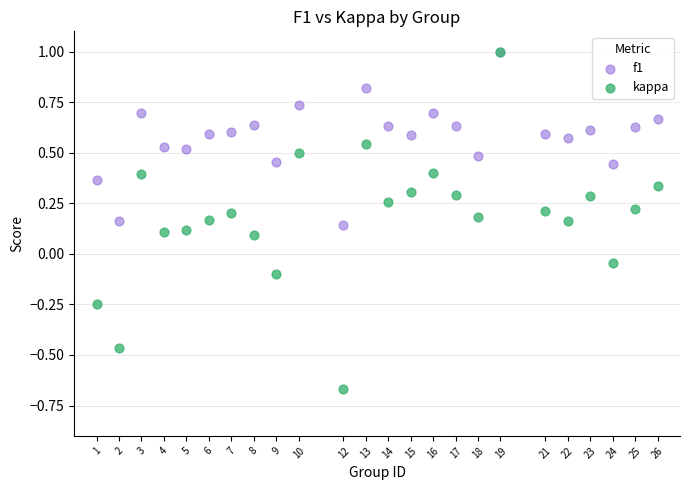

What are all the series names shown in the legend?

f1, kappa